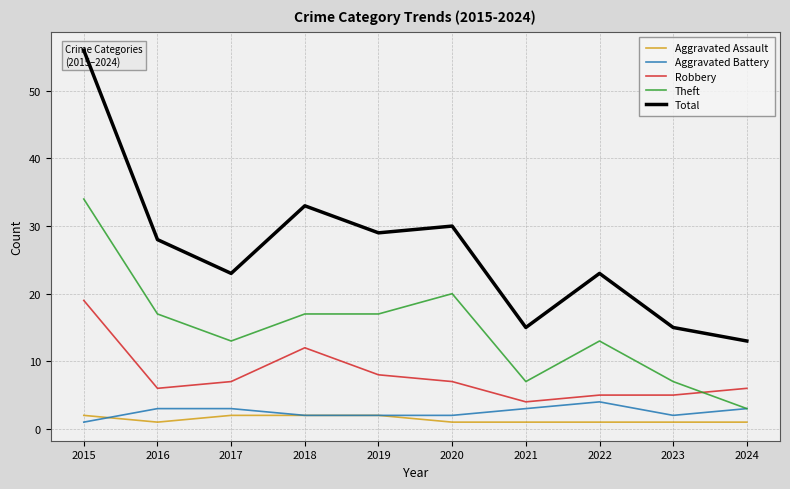

Count the number of data series in this chart.

5